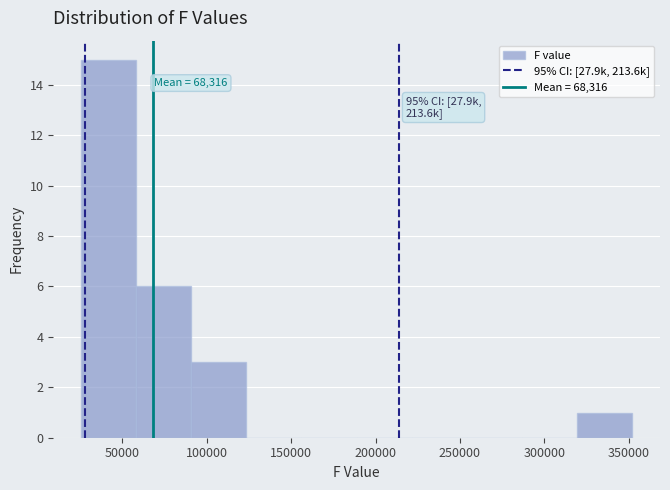

Over which range of the x-axis is the bar tallest?

25000 to 60000